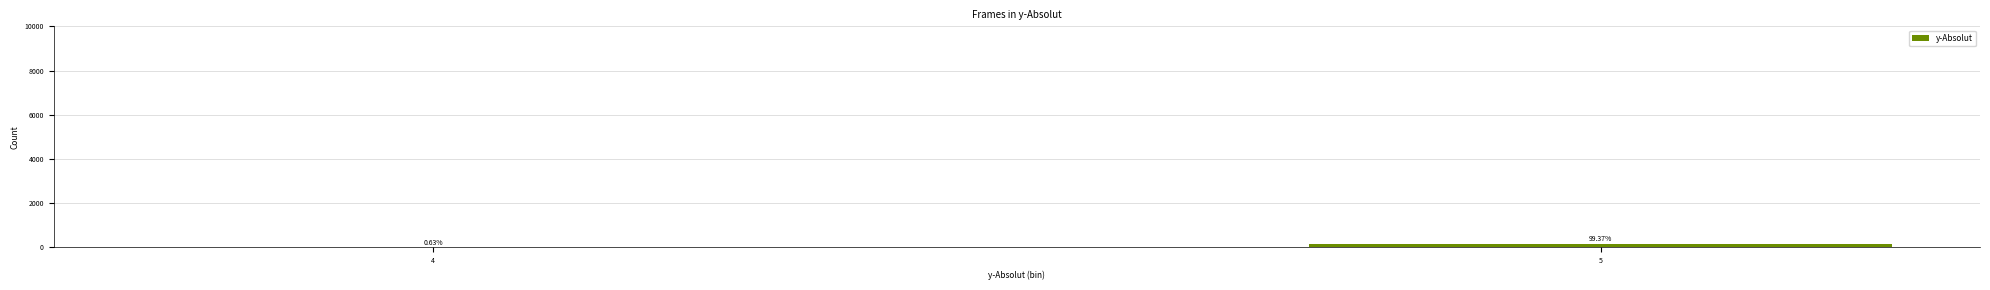

Are the bars horizontal?

No